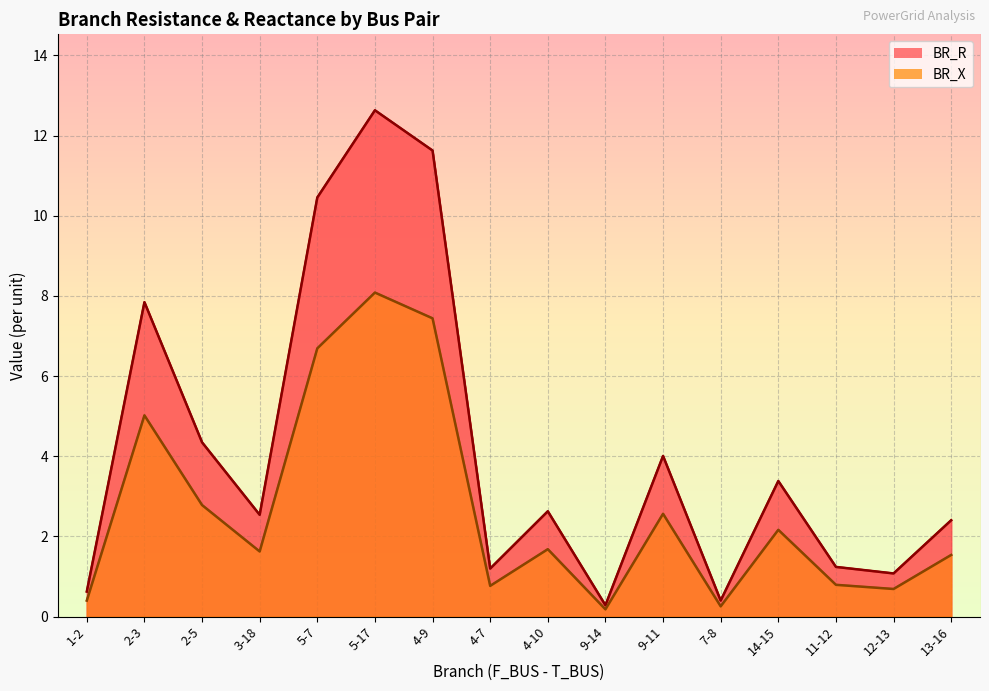

What is the difference between the BR_R values at 1-2 and 4-7?

0.6